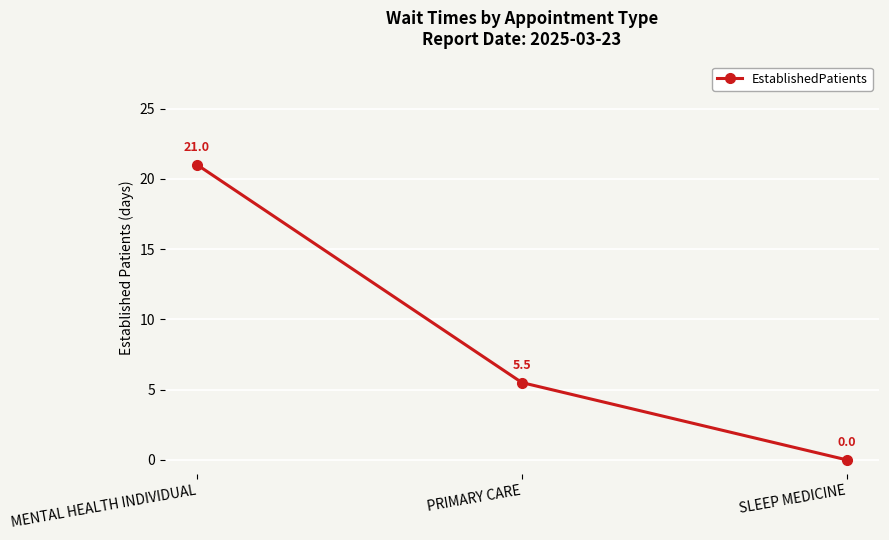

Reading right to left, what are all the values shown in this chart?

SLEEP MEDICINE=0.0	PRIMARY CARE=5.5	MENTAL HEALTH INDIVIDUAL=21.0